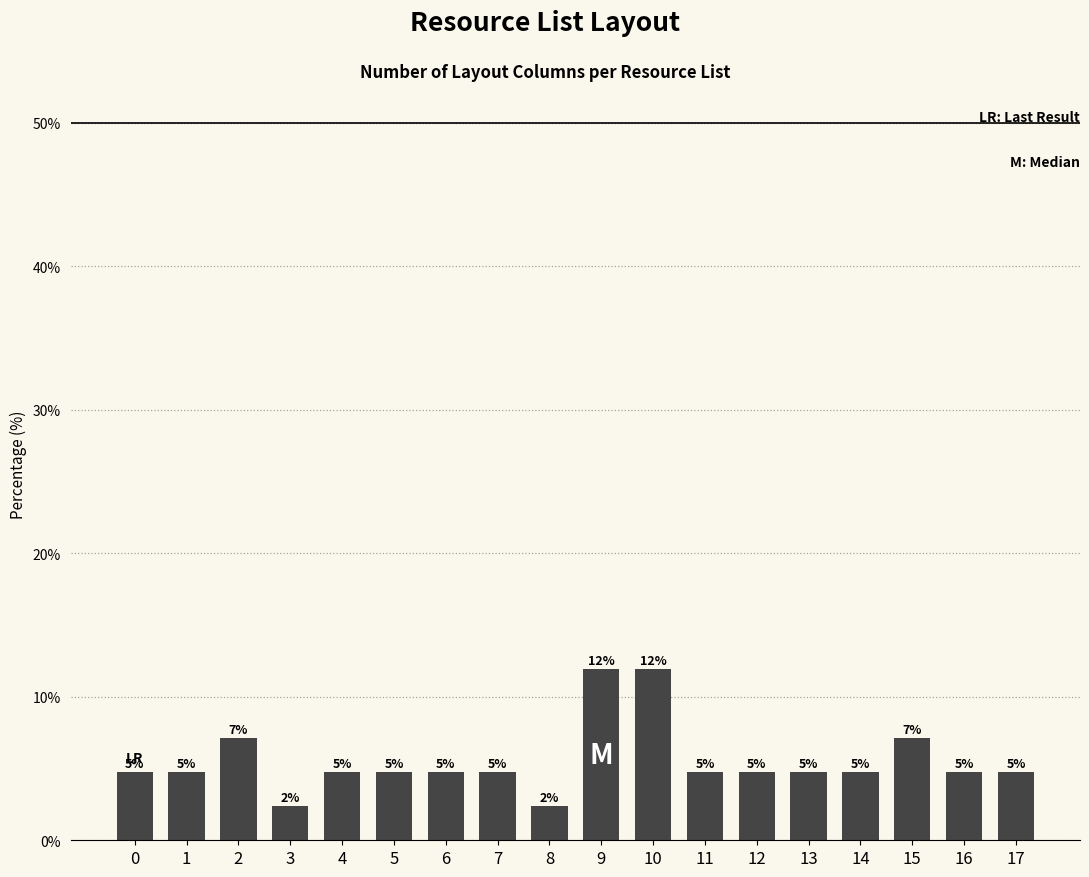

How many bars are there in total?

18